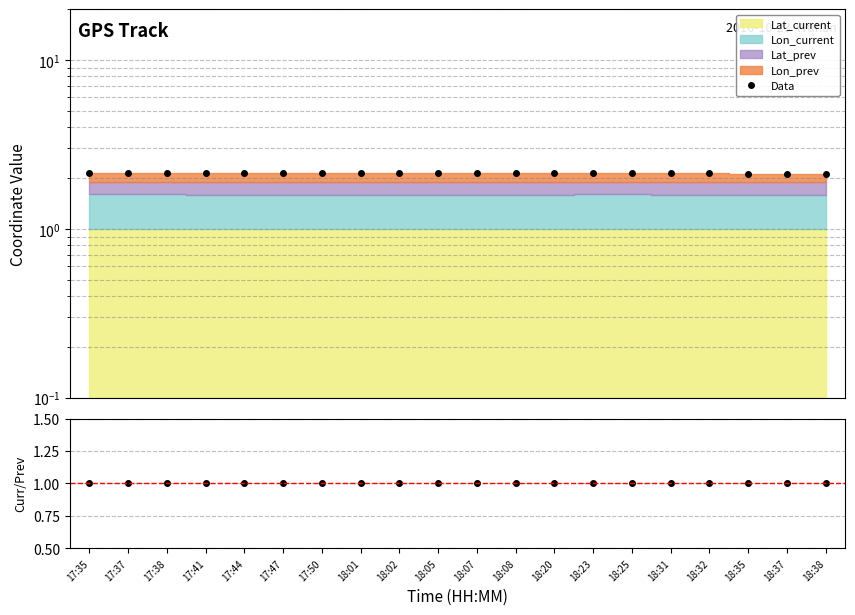

Does the chart have visible grid lines?

Yes